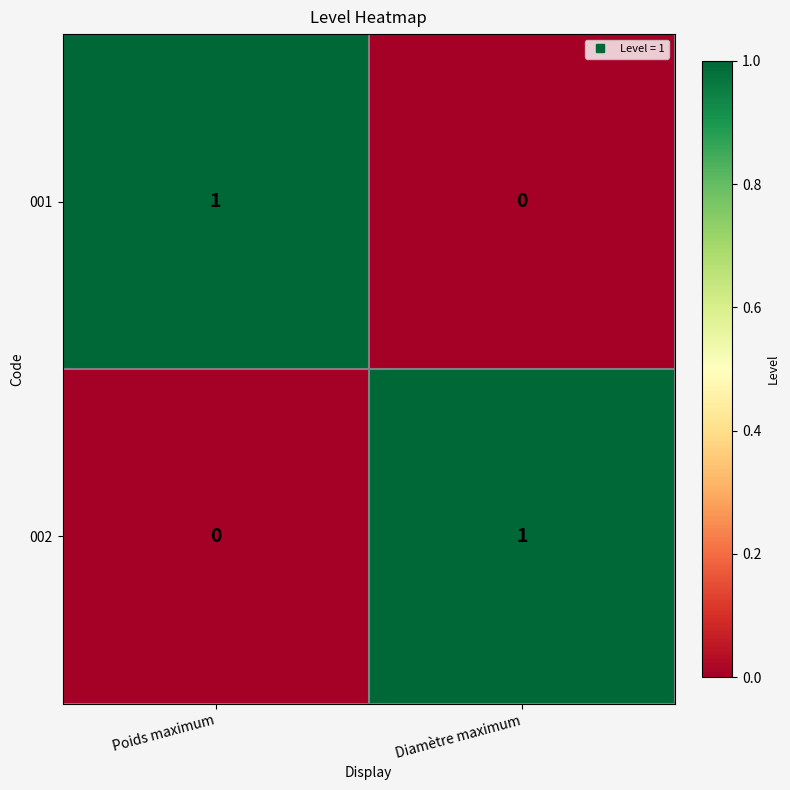

The value of 001 at Poids maximum is 0. True or false?

False